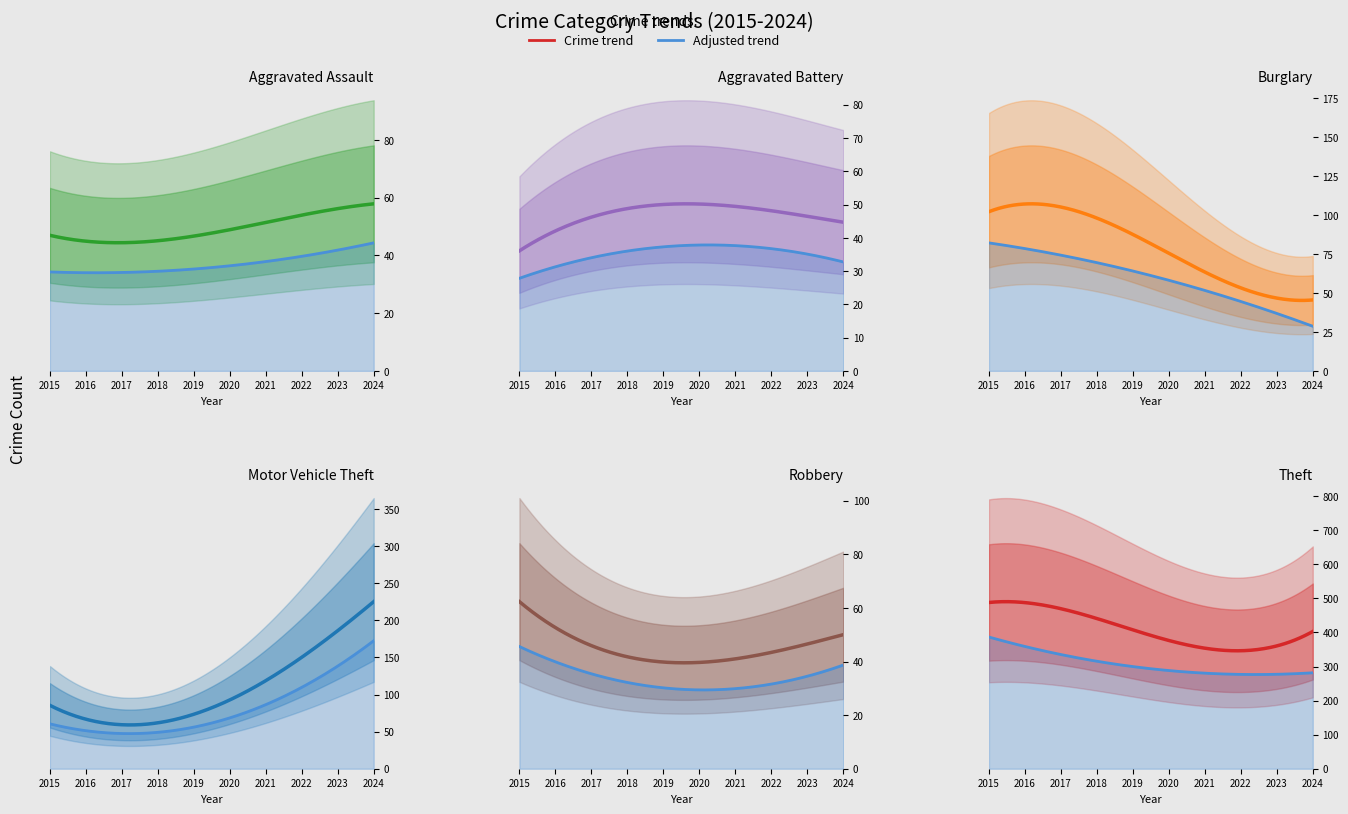

Reading left to right, transcribe all the data shown in this chart.

Aggravated Assault: 46	46	44	48	44	48	50	55	59	56
Aggravated Battery: 38	37	54	39	51	59	49	42	47	46
Burglary: 98	112	114	92	72	92	57	56	48	44
Motor Vehicle Theft: 75	67	82	78	60	75	75	175	243	190
Robbery: 59	54	60	27	38	48	32	46	53	46
Theft: 515	409	497	515	409	296	341	388	377	386